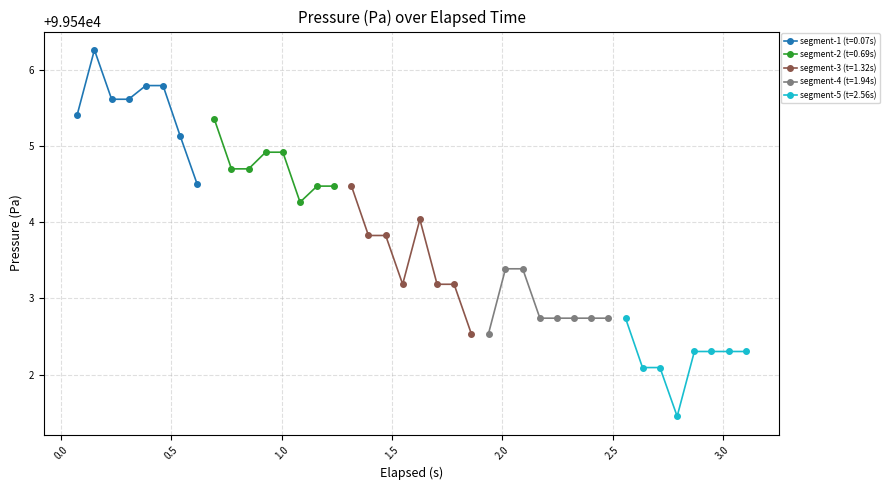

Approximately how many times larger is the value at 16 compared to 6?

1.0